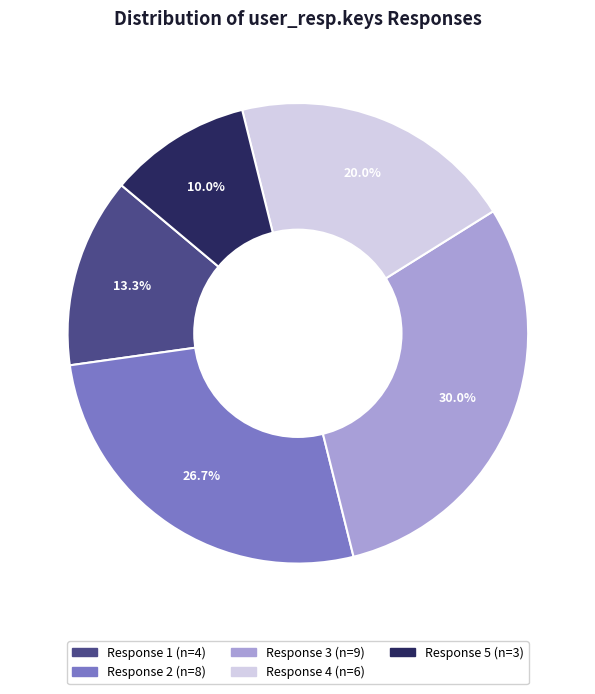

Does any single category account for the majority?

No